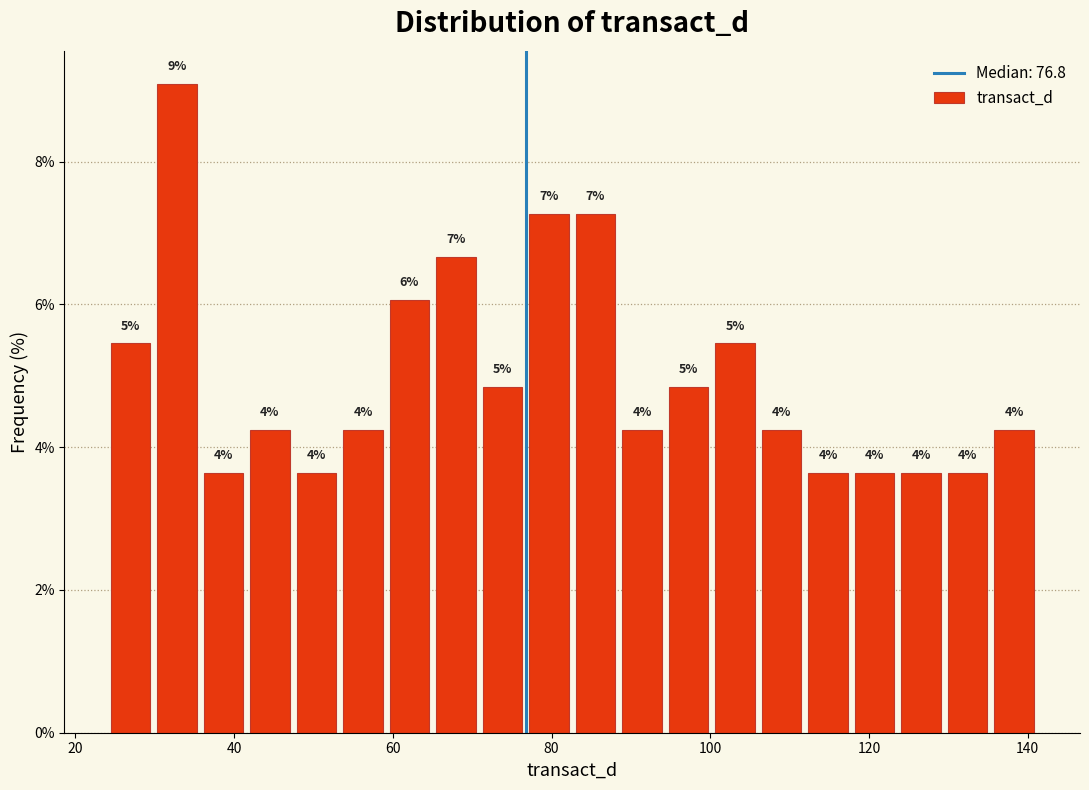

Read against the x-axis, roughly where is the centre of the tallest bar?

32